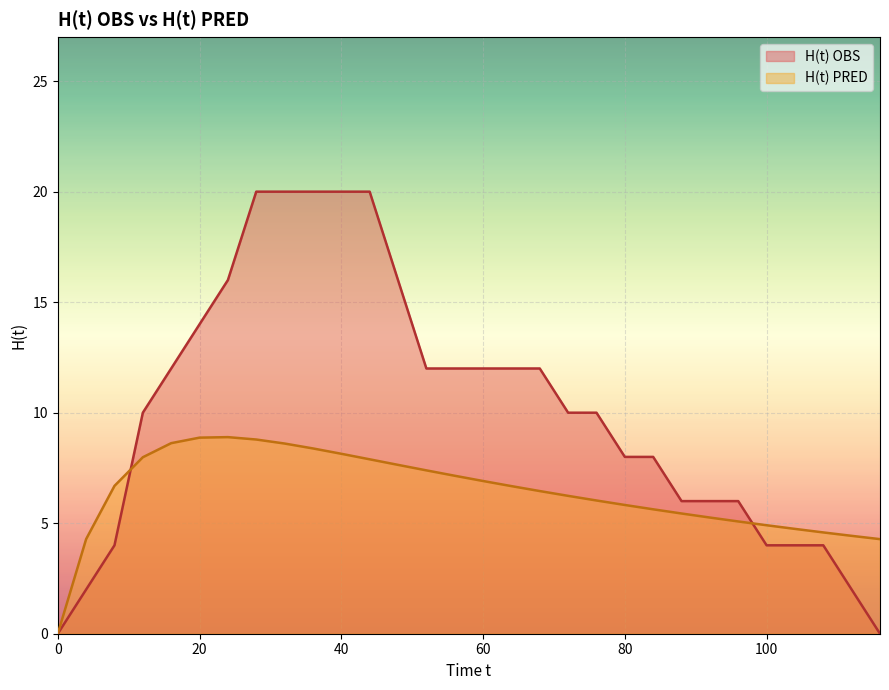

Which series has the widest spread of values?

H(t) OBS